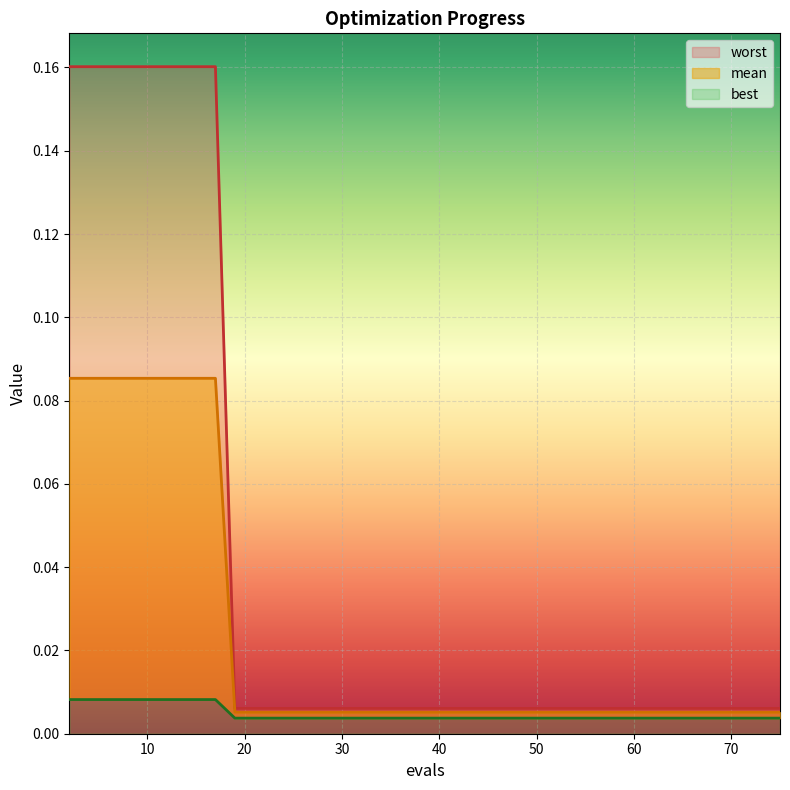

Between 26 and 33, which is larger?

26